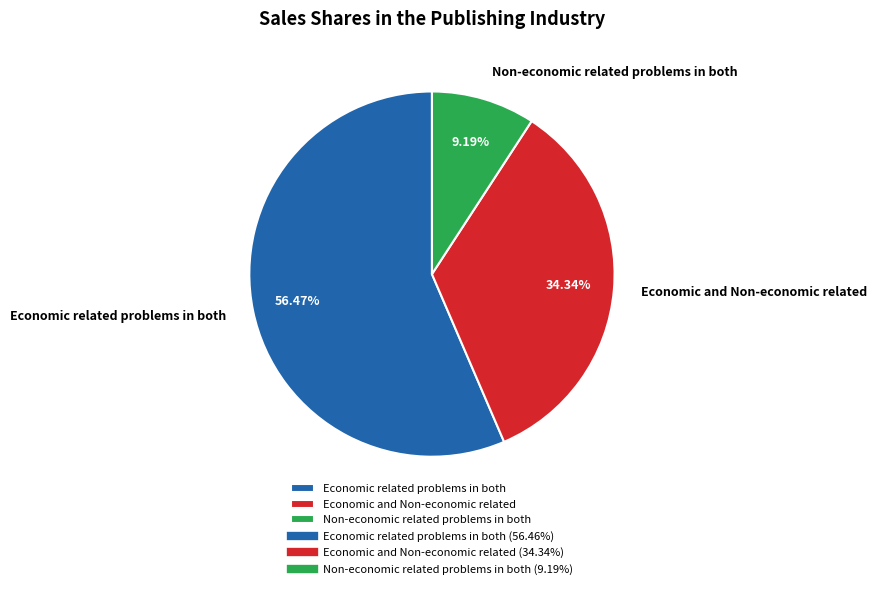

Count the number of slices in the pie.

3